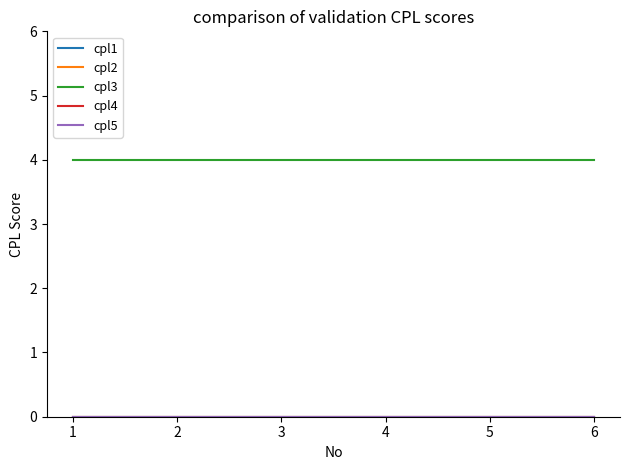

Reading right to left, extract all data points from this chart.

cpl1: 0	0	0	0	0	0
cpl2: 0	0	0	0	0	0
cpl3: 4	4	4	4	4	4
cpl4: 0	0	0	0	0	0
cpl5: 0	0	0	0	0	0